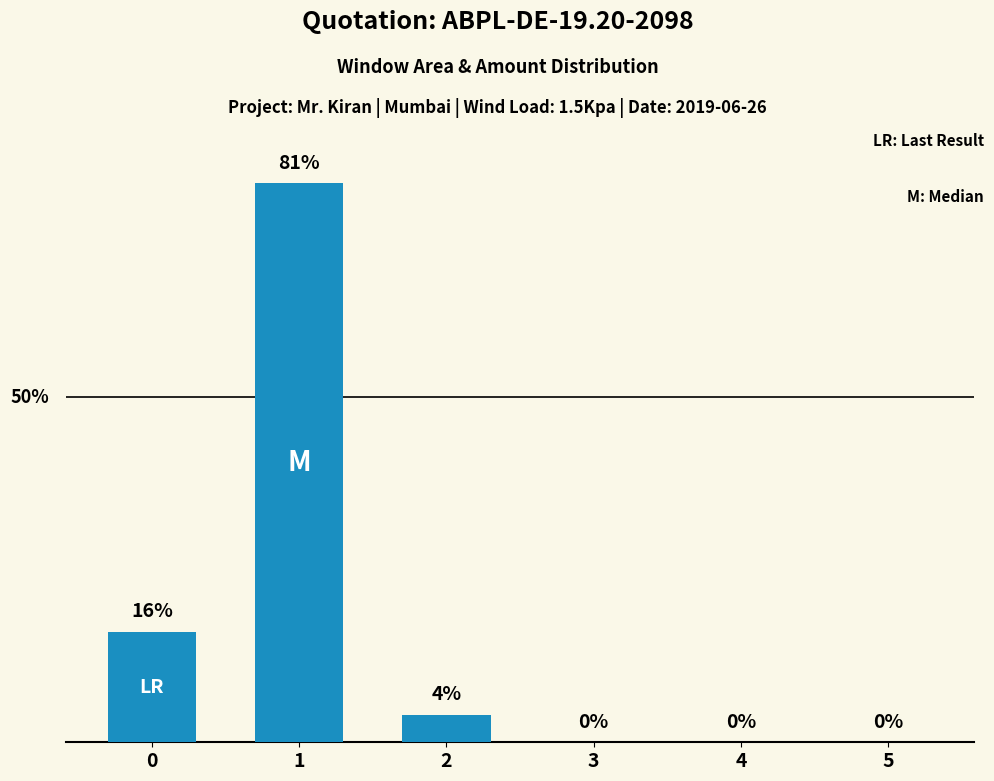

True or false: the data shows 0 at 5.

True